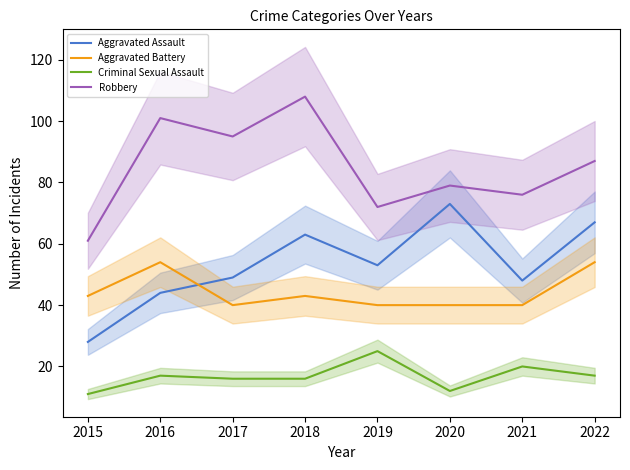

How many distinct data groups are displayed?

4